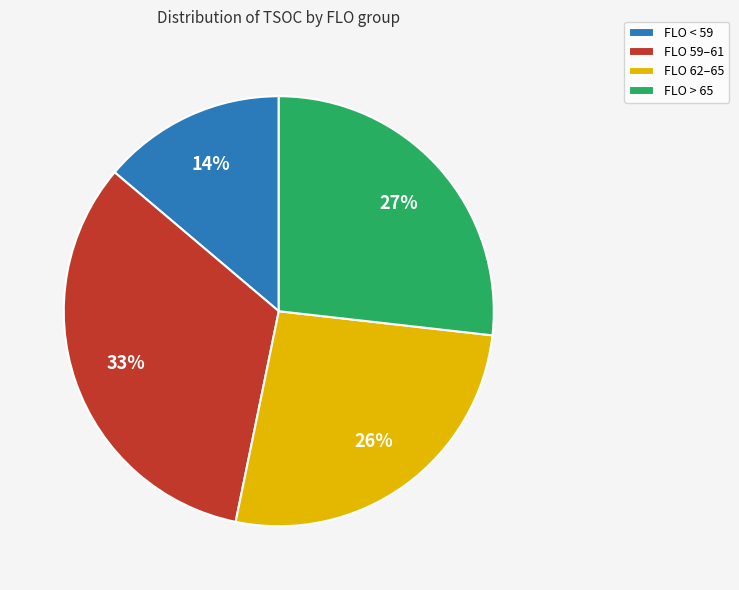

To the nearest percent, what percentage of the pie is FLO 59–61?

33%